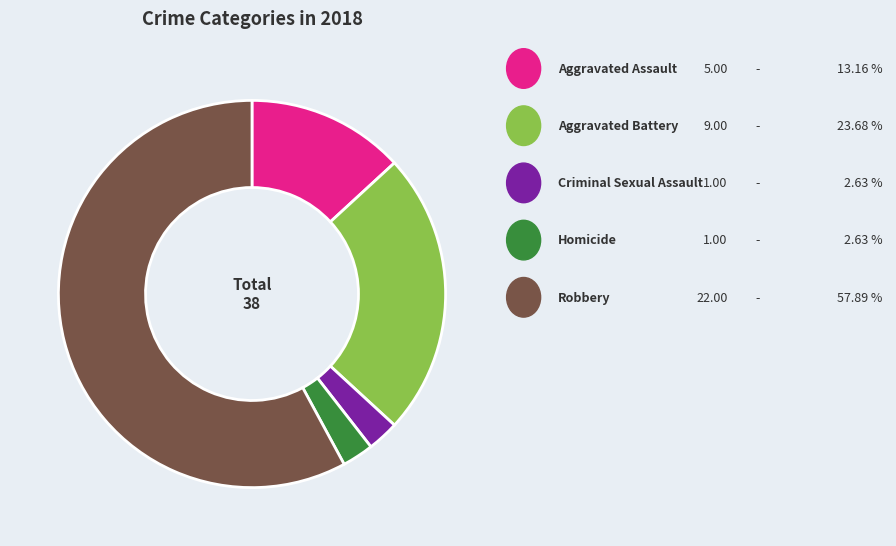

Does any single category account for the majority?

Yes